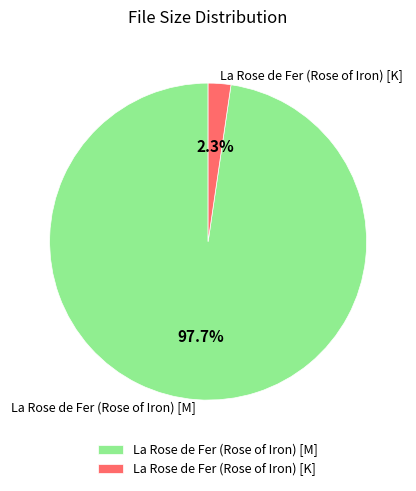

What percentage do La Rose de Fer (Rose of Iron) [K] and La Rose de Fer (Rose of Iron) [M] together represent?

100.0%